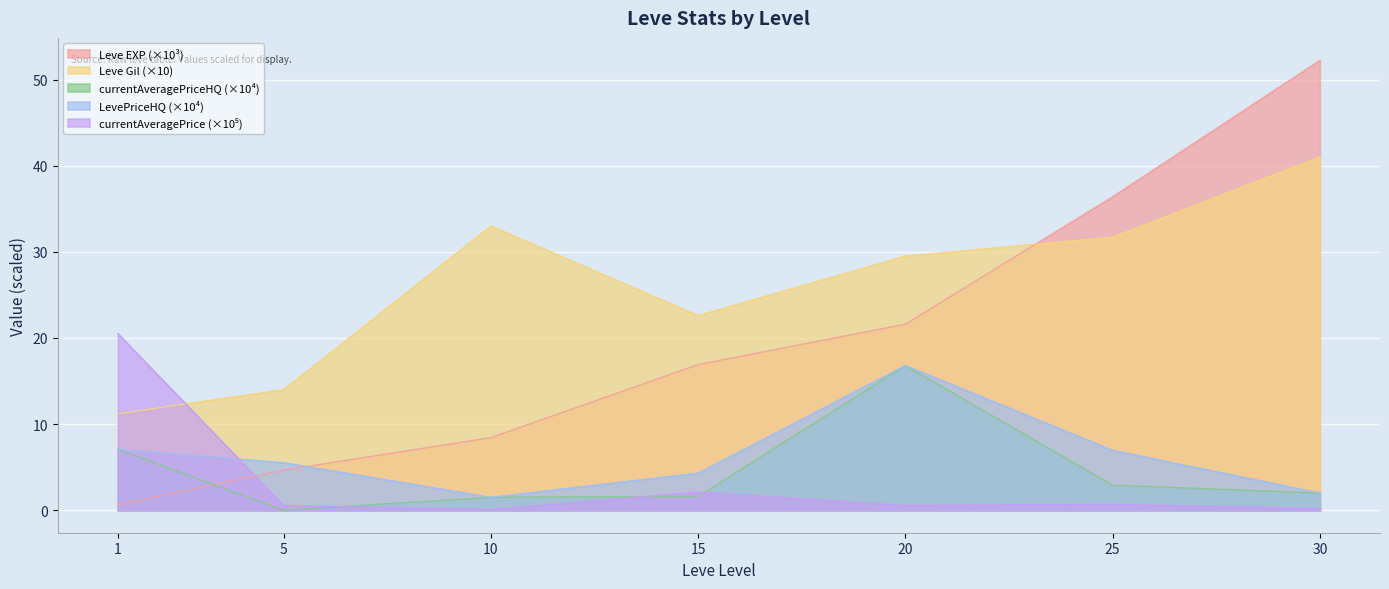

How many series are shown in this chart?

5